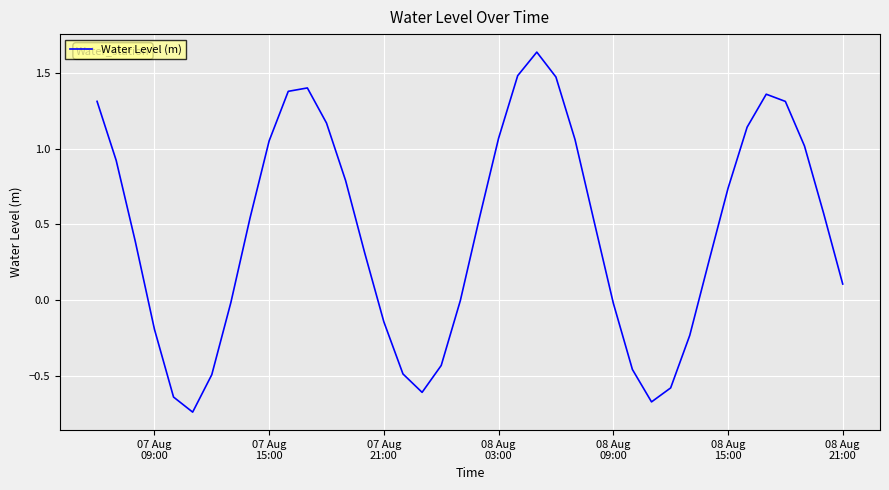

What is the difference between the maximum and minimum values?

2.4